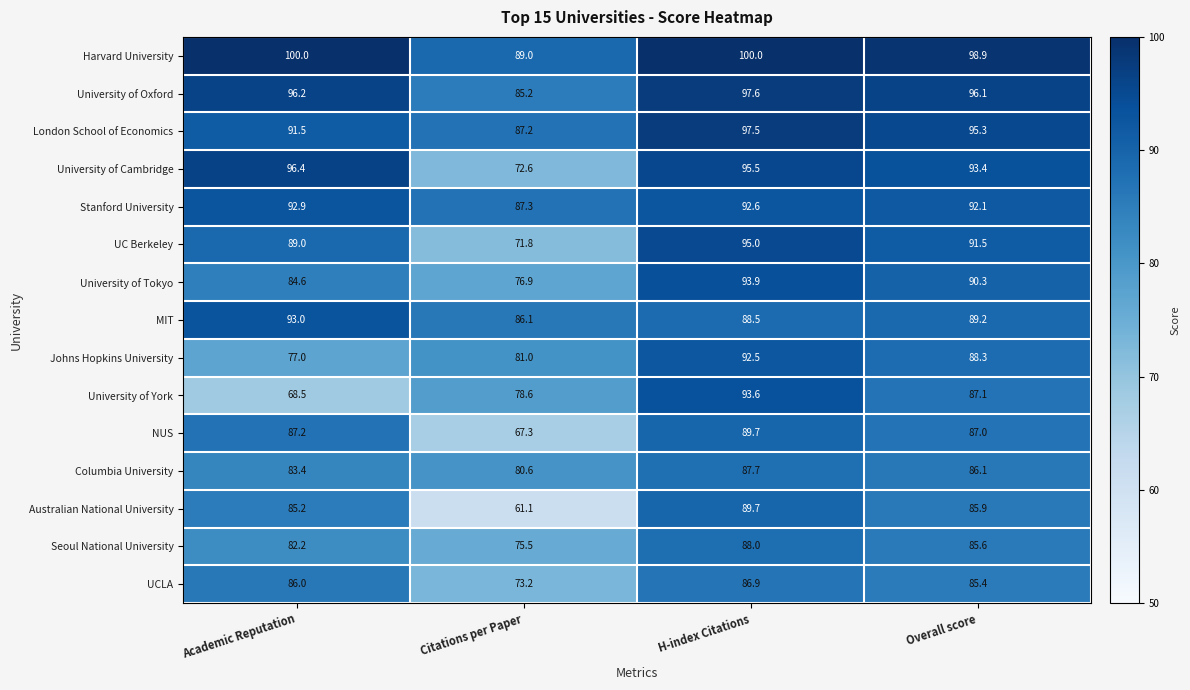

At which label does NUS first exceed 87?

Academic Reputation